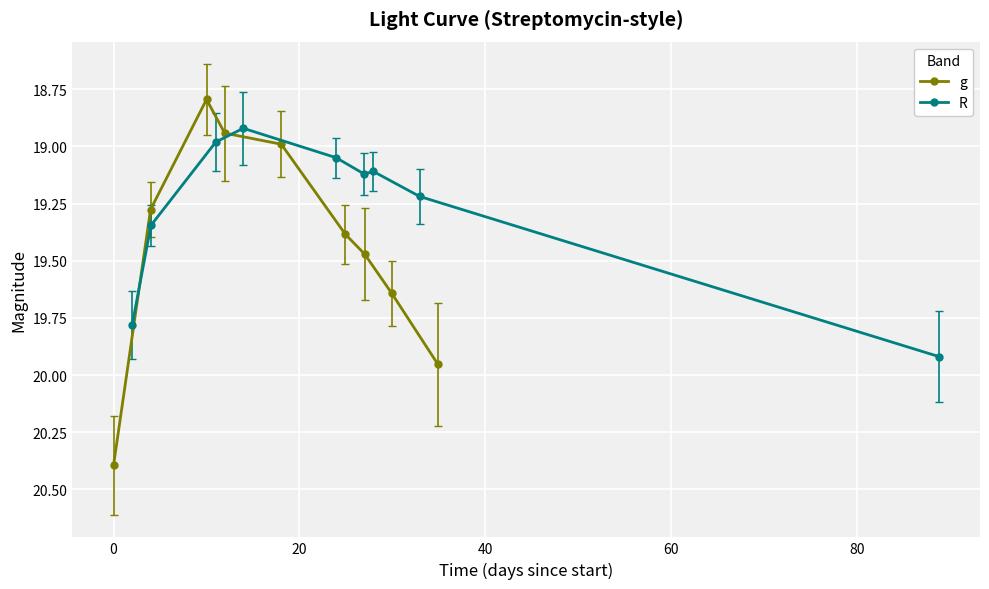

True or false: g and R cross at least once.

True